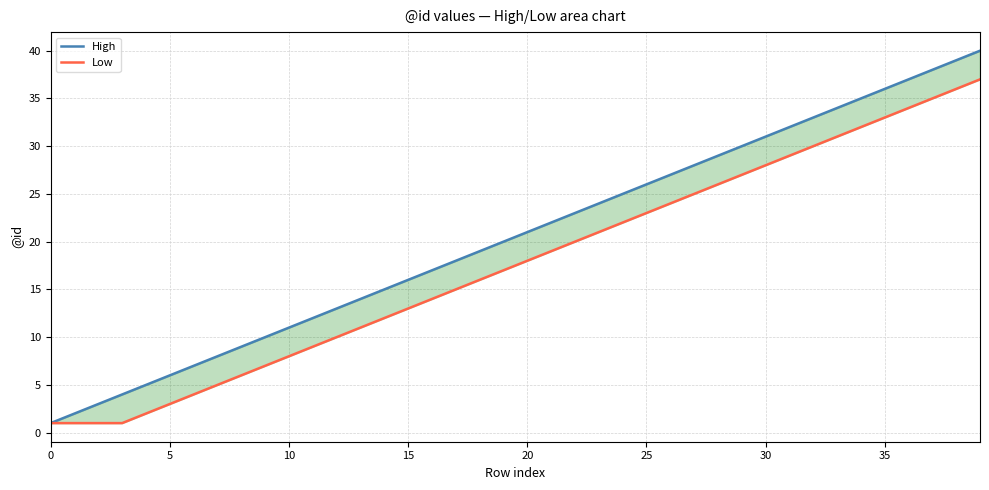

What is the difference between the highest and lowest values at 18?

3